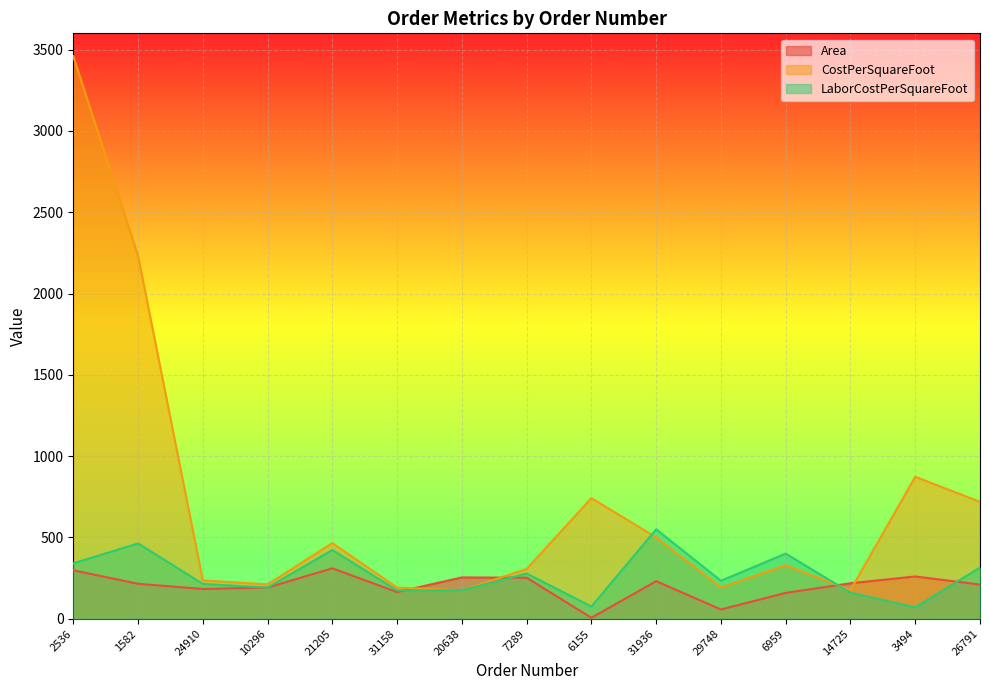

Where does the Area series first go above 215?

2536